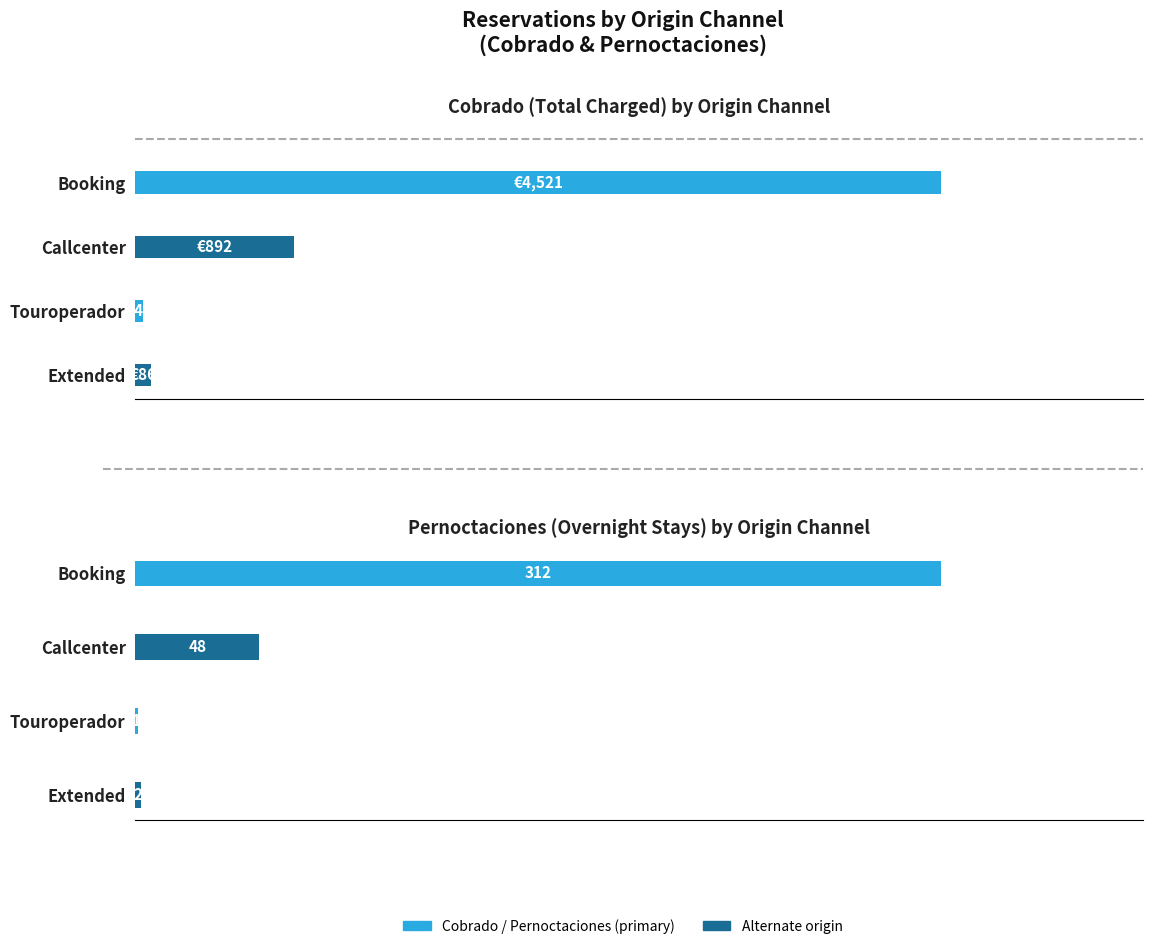

What is the difference between the second highest and minimum values?

851.5